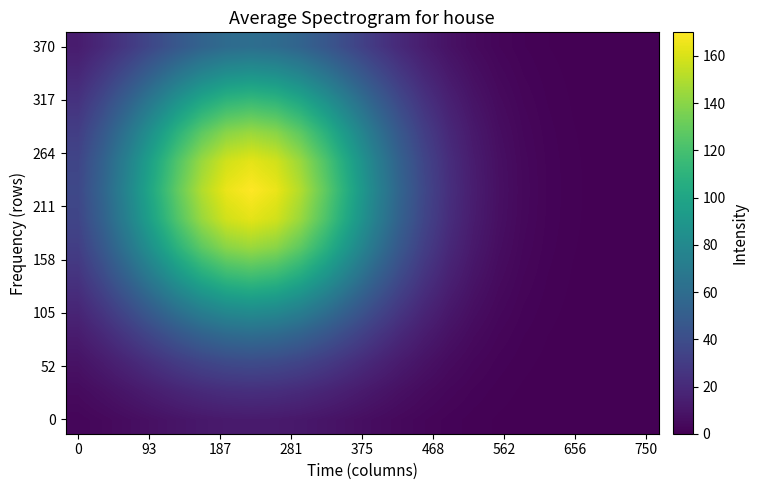

At how many categories does at least one series exceed 138?

5